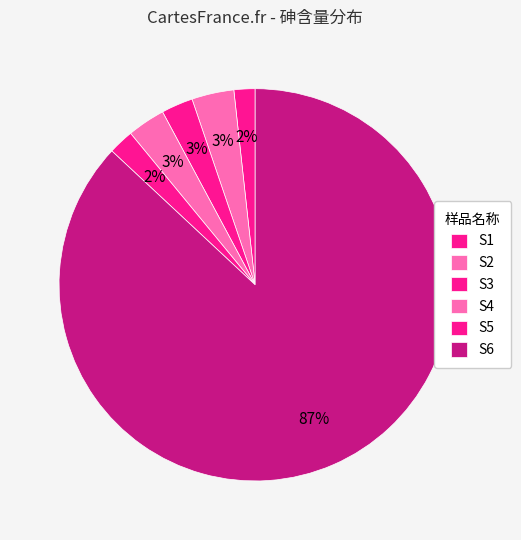

True or false: S1 accounts for 1% of the total.

False